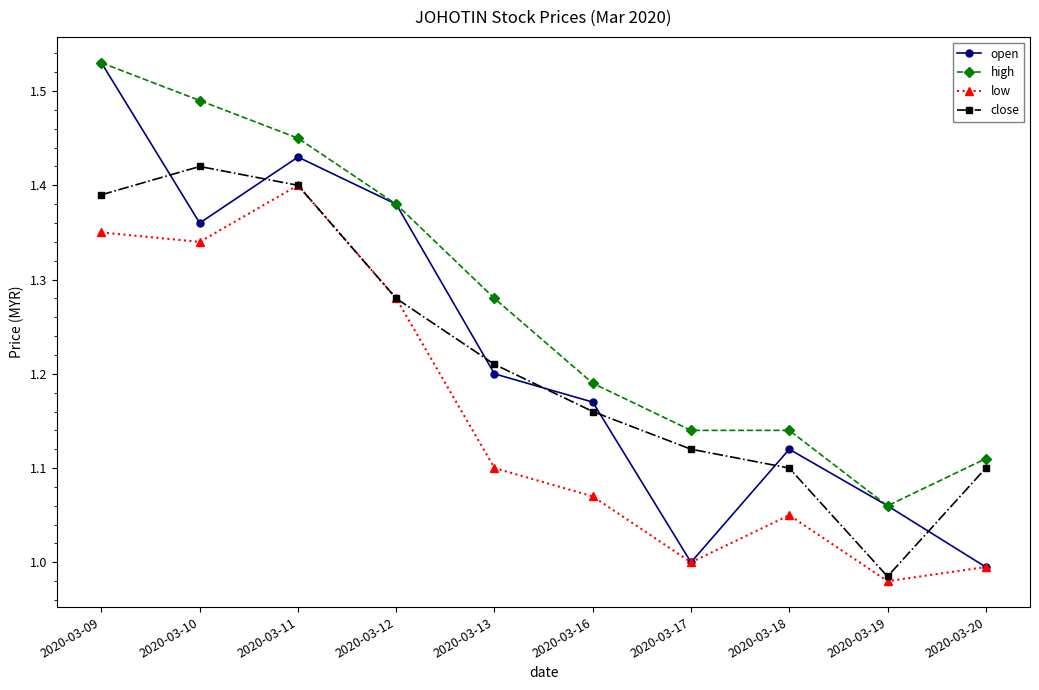

How many interior local valleys does the close series have?

1